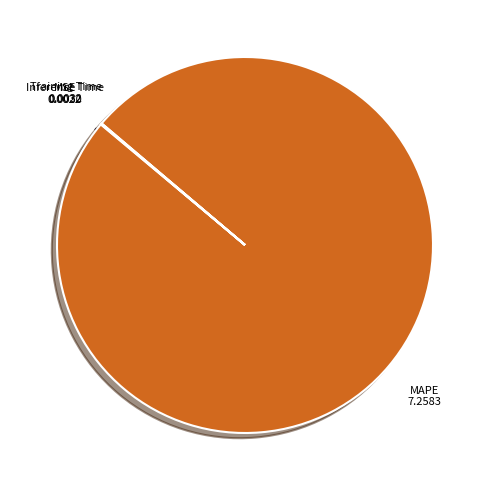

What is the largest slice in the pie chart?

MAPE